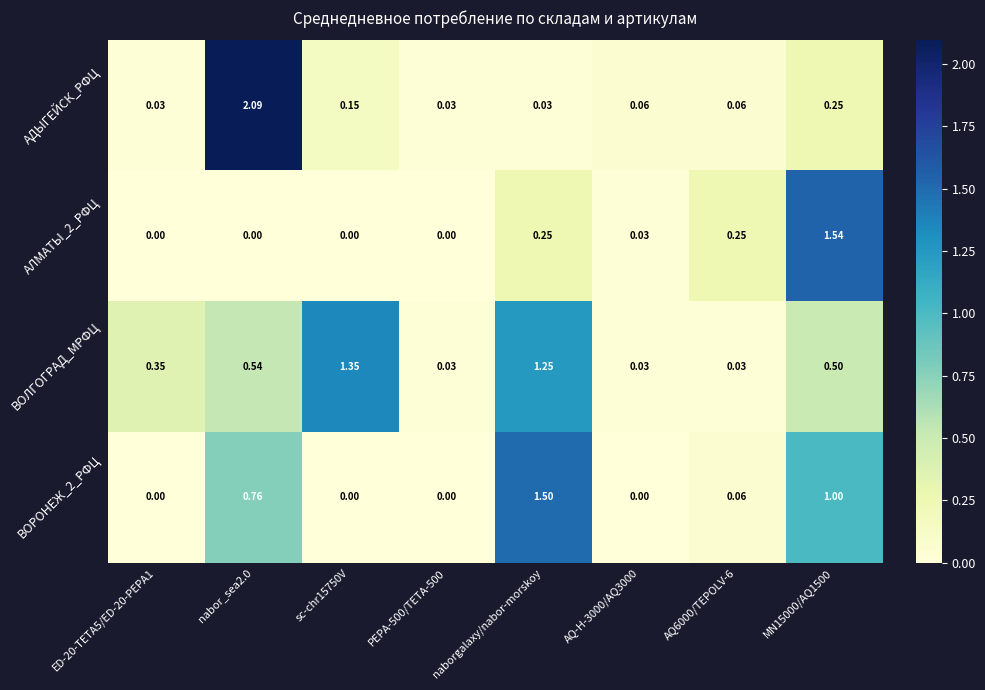

What is the greatest value displayed?

2.1